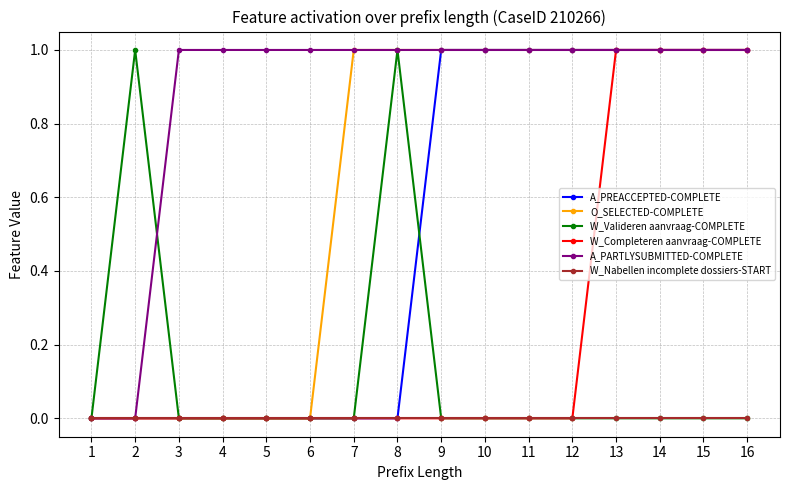

Which series has the largest total across all categories?

A_PARTLYSUBMITTED-COMPLETE